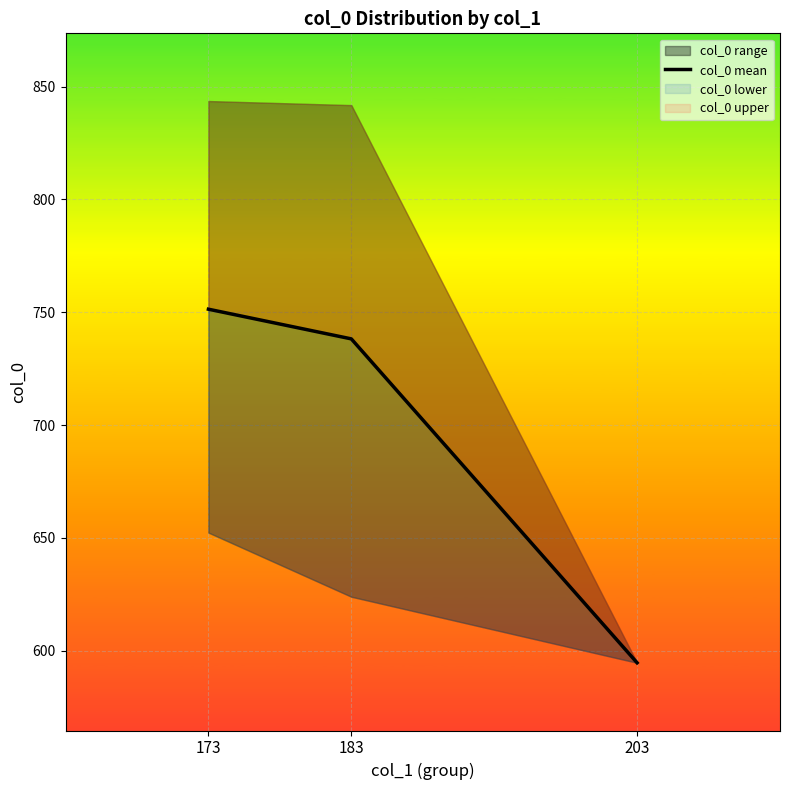

How many distinct data groups are displayed?

1